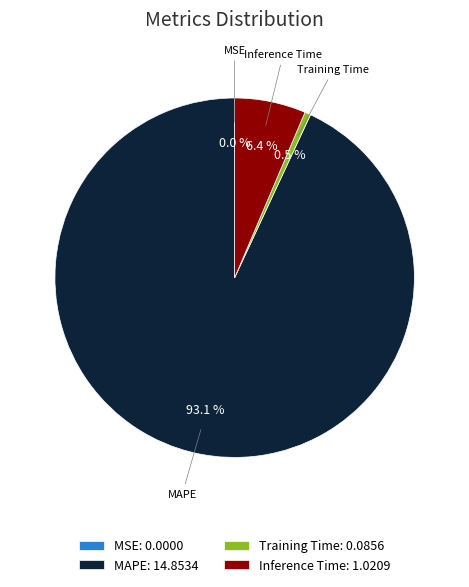

What is the ratio of the value at MAPE to the value at Inference Time?

14.5